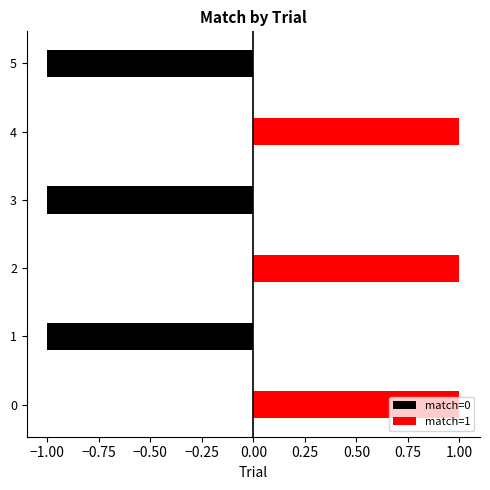

What is the sum of all match=0 values?

-3